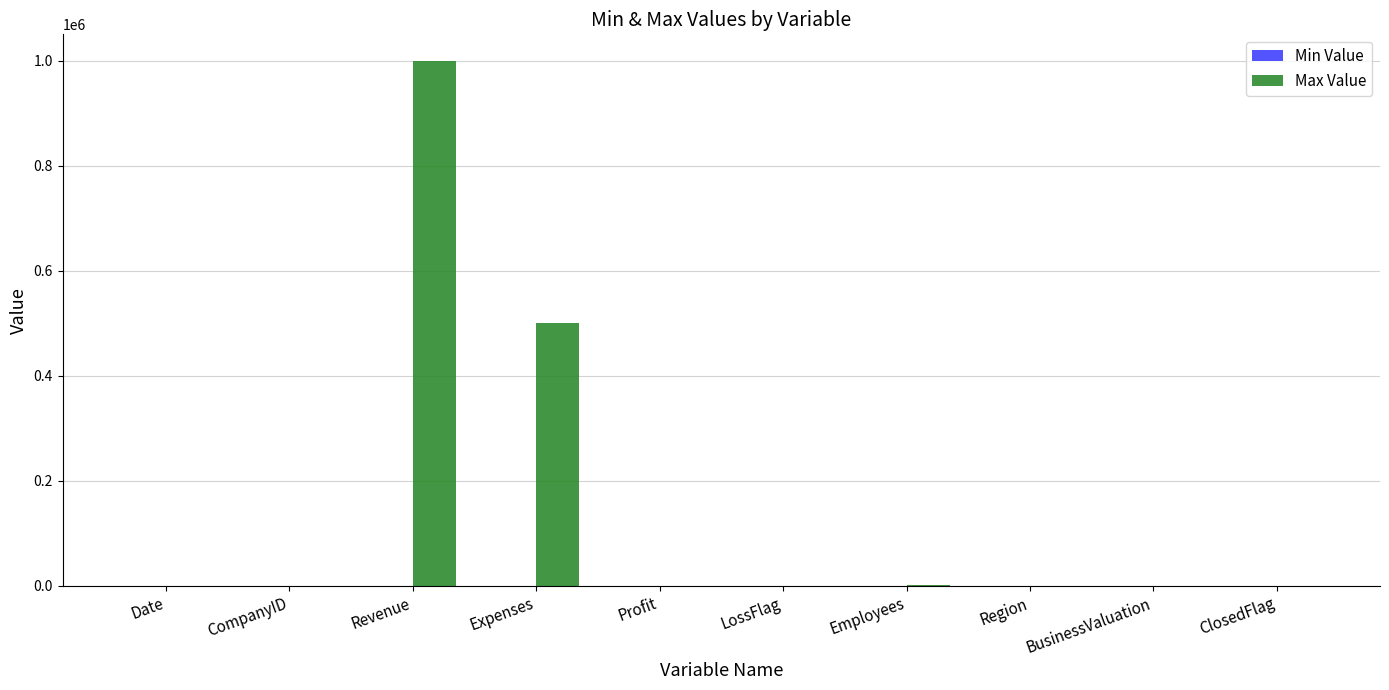

What is the maximum value shown in the chart?

1000000.0